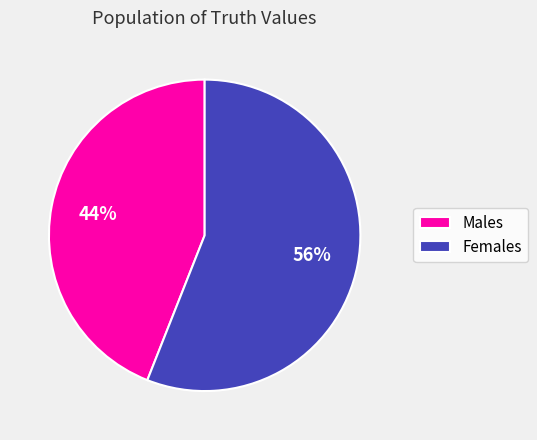

Combined, do Males and Females account for over 50%?

Yes